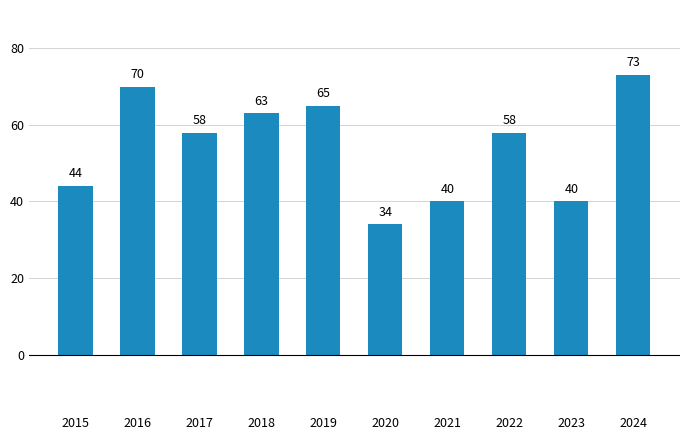

What is the sum of the values at 2015 and 2022?

102